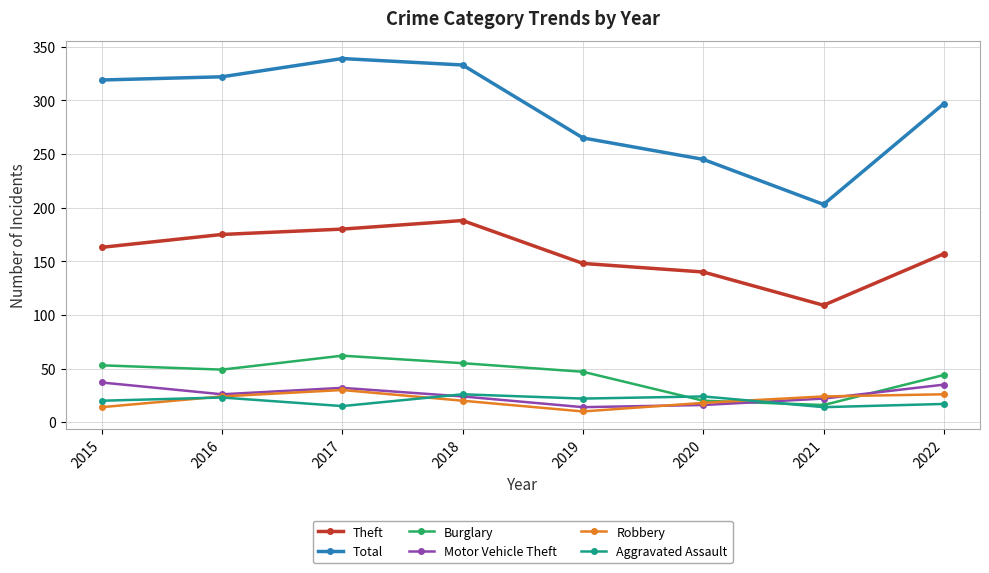

Which series has the largest total across all categories?

Total